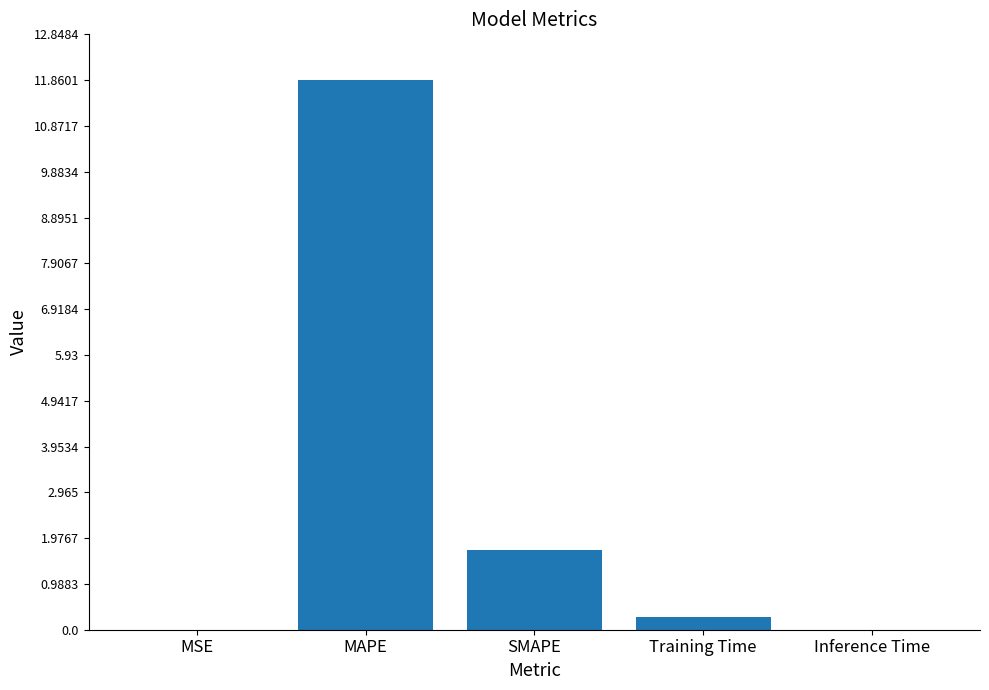

What is the greatest value displayed?

11.9